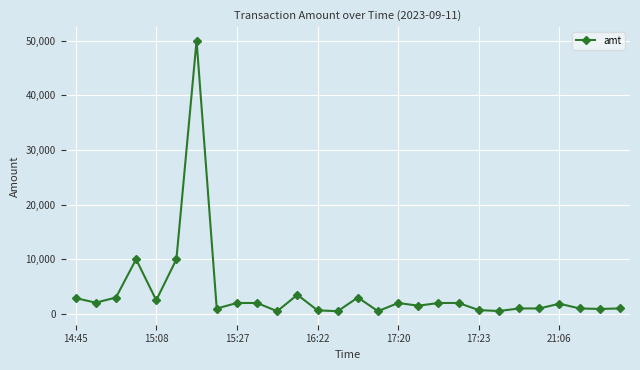

True or false: there are more than 2 points higher than both neighbors.

True